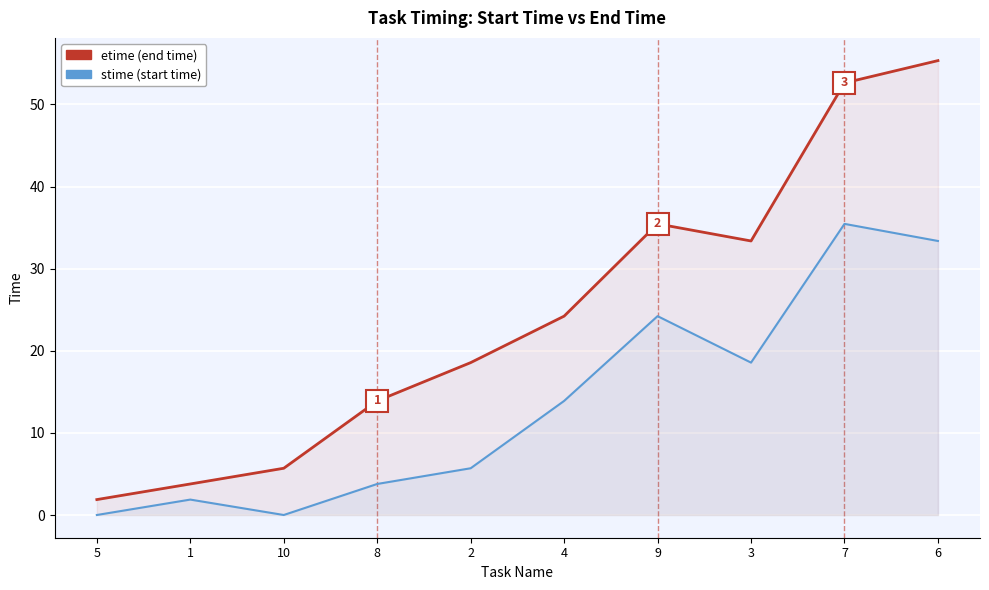

At which category is the sum across all series the highest?

6